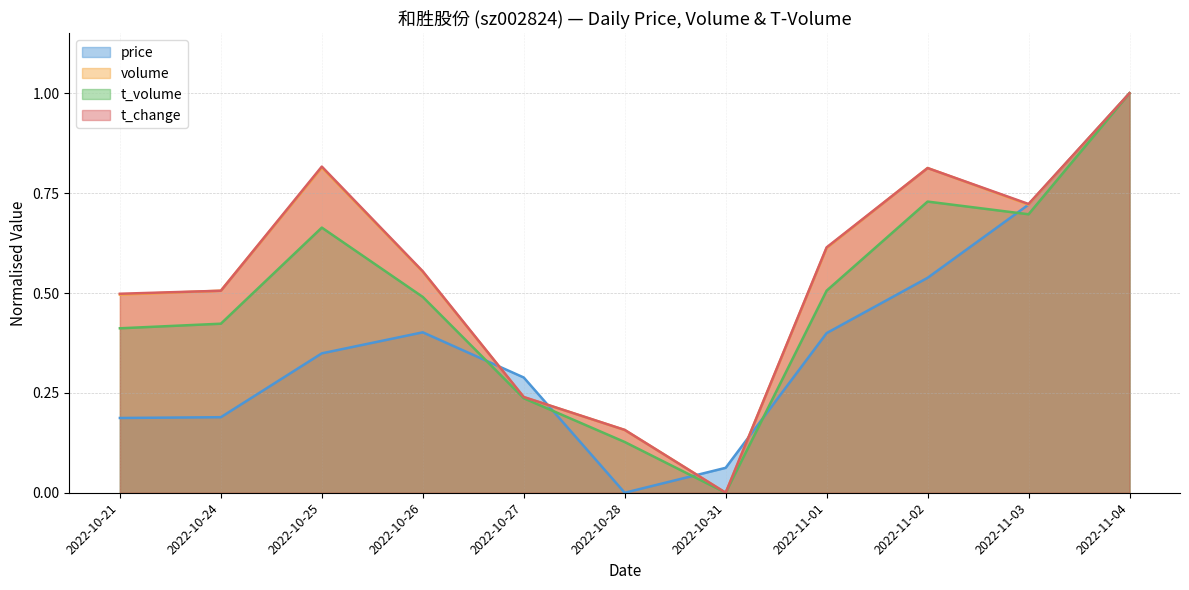

Reading left to right, what are all the values shown in this chart?

price: 2022-10-21=0.2	2022-10-24=0.2	2022-10-25=0.3	2022-10-26=0.4	2022-10-27=0.3	2022-10-28=0.0	2022-10-31=0.1	2022-11-01=0.4	2022-11-02=0.5	2022-11-03=0.7	2022-11-04=1.0
volume: 2022-10-21=0.5	2022-10-24=0.5	2022-10-25=0.8	2022-10-26=0.6	2022-10-27=0.2	2022-10-28=0.2	2022-10-31=0.0	2022-11-01=0.6	2022-11-02=0.8	2022-11-03=0.7	2022-11-04=1.0
t_volume: 2022-10-21=0.4	2022-10-24=0.4	2022-10-25=0.7	2022-10-26=0.5	2022-10-27=0.2	2022-10-28=0.1	2022-10-31=0.0	2022-11-01=0.5	2022-11-02=0.7	2022-11-03=0.7	2022-11-04=1.0
t_change: 2022-10-21=0.5	2022-10-24=0.5	2022-10-25=0.8	2022-10-26=0.6	2022-10-27=0.2	2022-10-28=0.2	2022-10-31=0.0	2022-11-01=0.6	2022-11-02=0.8	2022-11-03=0.7	2022-11-04=1.0